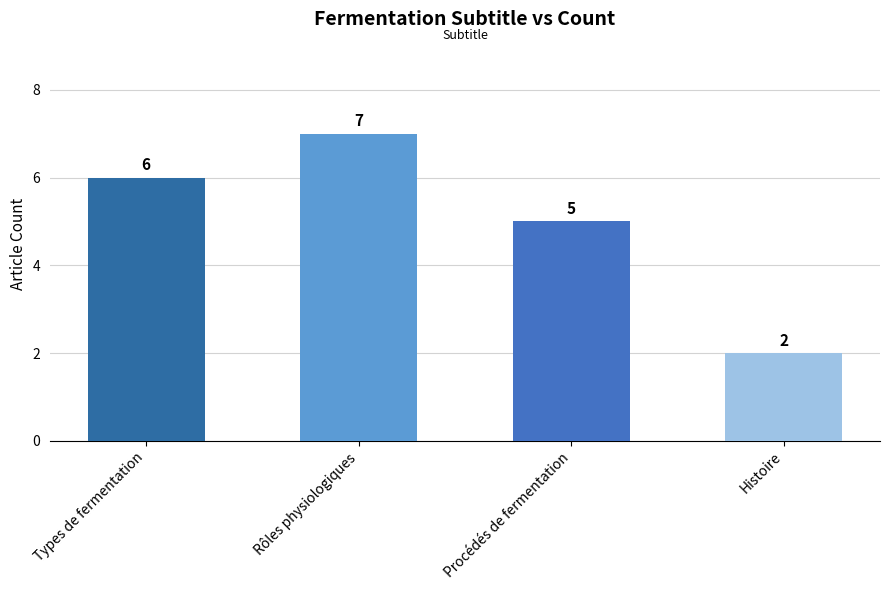

The value at Rôles physiologiques is 12. True or false?

False